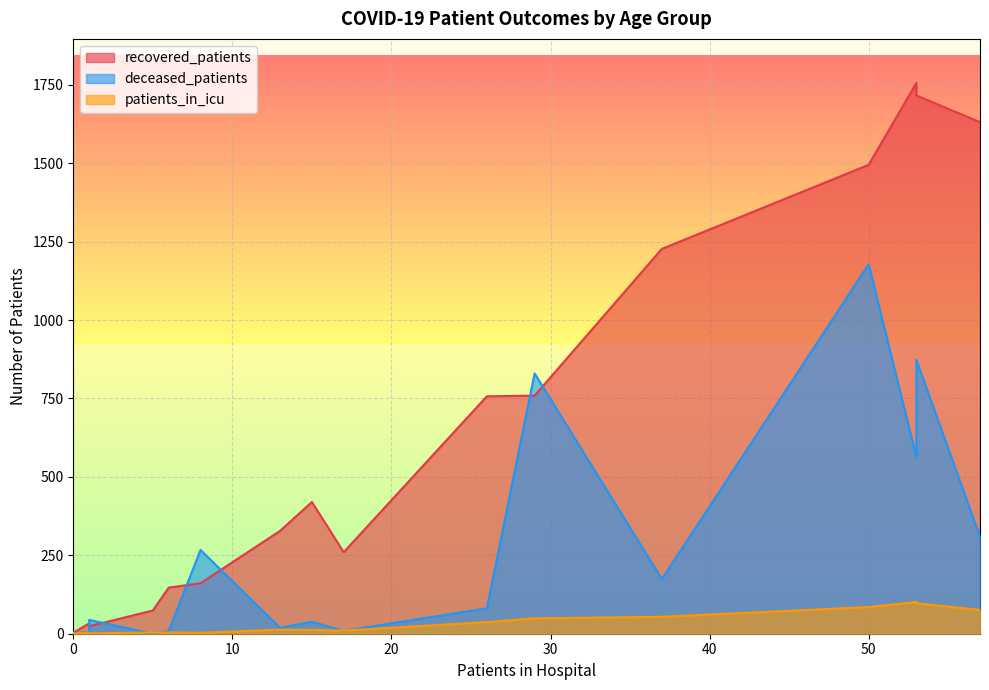

What is the difference between the second highest and minimum values in the deceased_patients series?

873